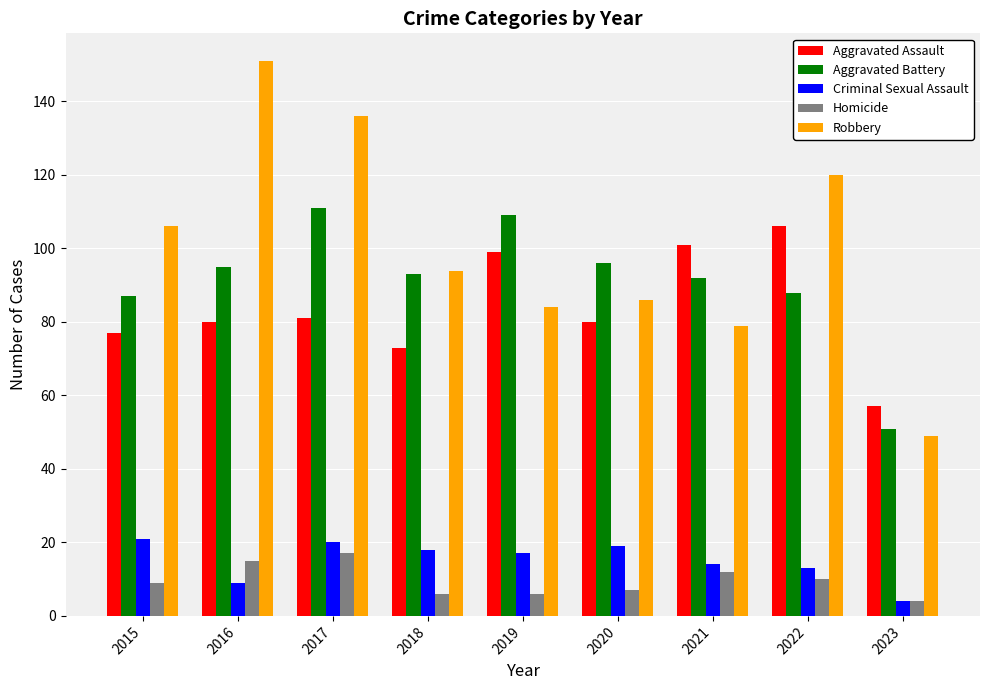

Which series has the largest total across all categories?

Robbery